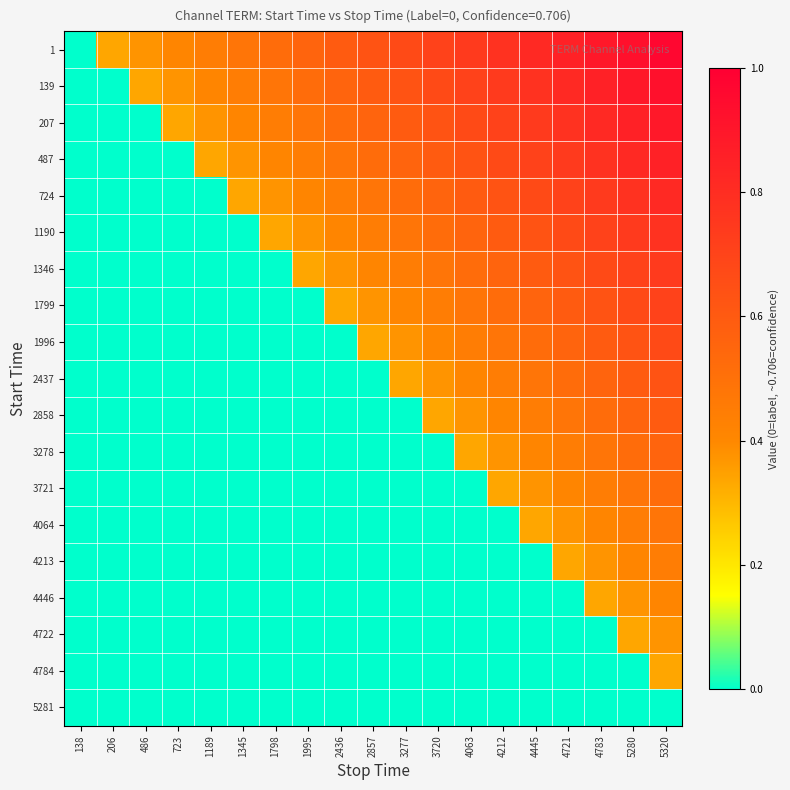

Reading left to right, transcribe all the data shown in this chart.

1: 138=0.0	206=0.3	486=0.4	723=0.4	1189=0.4	1345=0.5	1798=0.5	1995=0.6	2436=0.6	2857=0.6	3277=0.7	3720=0.7	4063=0.7	4212=0.8	4445=0.8	4721=0.9	4783=0.9	5280=0.9	5320=1.0
139: 138=0.0	206=0.0	486=0.3	723=0.4	1189=0.4	1345=0.4	1798=0.5	1995=0.5	2436=0.6	2857=0.6	3277=0.6	3720=0.7	4063=0.7	4212=0.7	4445=0.8	4721=0.8	4783=0.9	5280=0.9	5320=0.9
207: 138=0.0	206=0.0	486=0.0	723=0.3	1189=0.4	1345=0.4	1798=0.4	1995=0.5	2436=0.5	2857=0.6	3277=0.6	3720=0.6	4063=0.7	4212=0.7	4445=0.7	4721=0.8	4783=0.8	5280=0.9	5320=0.9
487: 138=0.0	206=0.0	486=0.0	723=0.0	1189=0.3	1345=0.4	1798=0.4	1995=0.4	2436=0.5	2857=0.5	3277=0.6	3720=0.6	4063=0.6	4212=0.7	4445=0.7	4721=0.7	4783=0.8	5280=0.8	5320=0.9
724: 138=0.0	206=0.0	486=0.0	723=0.0	1189=0.0	1345=0.3	1798=0.4	1995=0.4	2436=0.4	2857=0.5	3277=0.5	3720=0.6	4063=0.6	4212=0.6	4445=0.7	4721=0.7	4783=0.7	5280=0.8	5320=0.8
1190: 138=0.0	206=0.0	486=0.0	723=0.0	1189=0.0	1345=0.0	1798=0.3	1995=0.4	2436=0.4	2857=0.4	3277=0.5	3720=0.5	4063=0.6	4212=0.6	4445=0.6	4721=0.7	4783=0.7	5280=0.7	5320=0.8
1346: 138=0.0	206=0.0	486=0.0	723=0.0	1189=0.0	1345=0.0	1798=0.0	1995=0.3	2436=0.4	2857=0.4	3277=0.4	3720=0.5	4063=0.5	4212=0.6	4445=0.6	4721=0.6	4783=0.7	5280=0.7	5320=0.7
1799: 138=0.0	206=0.0	486=0.0	723=0.0	1189=0.0	1345=0.0	1798=0.0	1995=0.0	2436=0.3	2857=0.4	3277=0.4	3720=0.4	4063=0.5	4212=0.5	4445=0.6	4721=0.6	4783=0.6	5280=0.7	5320=0.7
1996: 138=0.0	206=0.0	486=0.0	723=0.0	1189=0.0	1345=0.0	1798=0.0	1995=0.0	2436=0.0	2857=0.3	3277=0.4	3720=0.4	4063=0.4	4212=0.5	4445=0.5	4721=0.6	4783=0.6	5280=0.6	5320=0.7
2437: 138=0.0	206=0.0	486=0.0	723=0.0	1189=0.0	1345=0.0	1798=0.0	1995=0.0	2436=0.0	2857=0.0	3277=0.3	3720=0.4	4063=0.4	4212=0.4	4445=0.5	4721=0.5	4783=0.6	5280=0.6	5320=0.6
2858: 138=0.0	206=0.0	486=0.0	723=0.0	1189=0.0	1345=0.0	1798=0.0	1995=0.0	2436=0.0	2857=0.0	3277=0.0	3720=0.3	4063=0.4	4212=0.4	4445=0.4	4721=0.5	4783=0.5	5280=0.6	5320=0.6
3278: 138=0.0	206=0.0	486=0.0	723=0.0	1189=0.0	1345=0.0	1798=0.0	1995=0.0	2436=0.0	2857=0.0	3277=0.0	3720=0.0	4063=0.3	4212=0.4	4445=0.4	4721=0.4	4783=0.5	5280=0.5	5320=0.6
3721: 138=0.0	206=0.0	486=0.0	723=0.0	1189=0.0	1345=0.0	1798=0.0	1995=0.0	2436=0.0	2857=0.0	3277=0.0	3720=0.0	4063=0.0	4212=0.3	4445=0.4	4721=0.4	4783=0.4	5280=0.5	5320=0.5
4064: 138=0.0	206=0.0	486=0.0	723=0.0	1189=0.0	1345=0.0	1798=0.0	1995=0.0	2436=0.0	2857=0.0	3277=0.0	3720=0.0	4063=0.0	4212=0.0	4445=0.3	4721=0.4	4783=0.4	5280=0.4	5320=0.5
4213: 138=0.0	206=0.0	486=0.0	723=0.0	1189=0.0	1345=0.0	1798=0.0	1995=0.0	2436=0.0	2857=0.0	3277=0.0	3720=0.0	4063=0.0	4212=0.0	4445=0.0	4721=0.3	4783=0.4	5280=0.4	5320=0.4
4446: 138=0.0	206=0.0	486=0.0	723=0.0	1189=0.0	1345=0.0	1798=0.0	1995=0.0	2436=0.0	2857=0.0	3277=0.0	3720=0.0	4063=0.0	4212=0.0	4445=0.0	4721=0.0	4783=0.3	5280=0.4	5320=0.4
4722: 138=0.0	206=0.0	486=0.0	723=0.0	1189=0.0	1345=0.0	1798=0.0	1995=0.0	2436=0.0	2857=0.0	3277=0.0	3720=0.0	4063=0.0	4212=0.0	4445=0.0	4721=0.0	4783=0.0	5280=0.3	5320=0.4
4784: 138=0.0	206=0.0	486=0.0	723=0.0	1189=0.0	1345=0.0	1798=0.0	1995=0.0	2436=0.0	2857=0.0	3277=0.0	3720=0.0	4063=0.0	4212=0.0	4445=0.0	4721=0.0	4783=0.0	5280=0.0	5320=0.3
5281: 138=0.0	206=0.0	486=0.0	723=0.0	1189=0.0	1345=0.0	1798=0.0	1995=0.0	2436=0.0	2857=0.0	3277=0.0	3720=0.0	4063=0.0	4212=0.0	4445=0.0	4721=0.0	4783=0.0	5280=0.0	5320=0.0